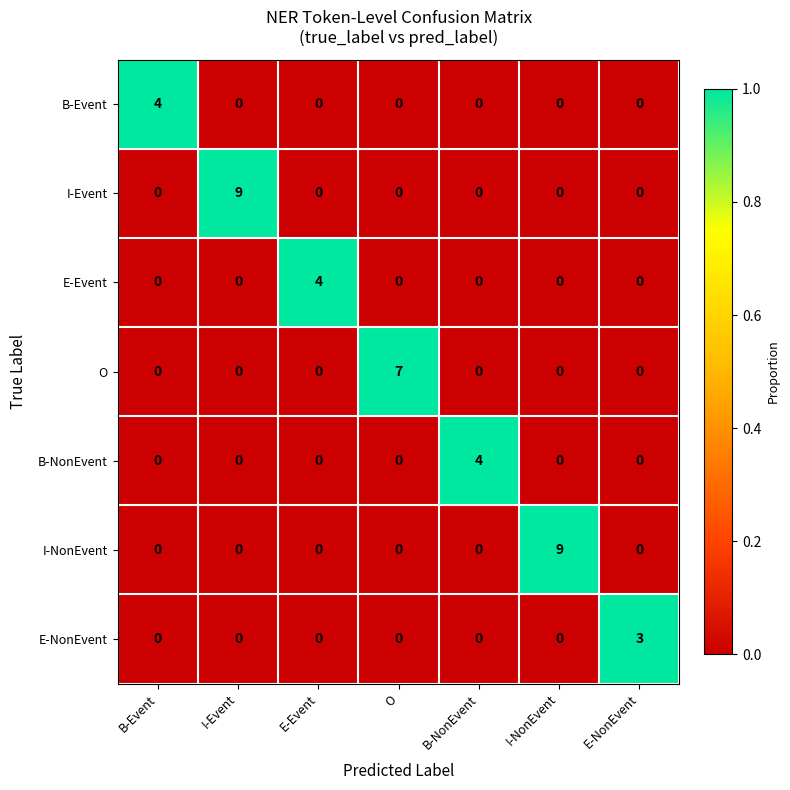

What is the spread (max minus min) of values at I-Event?

9